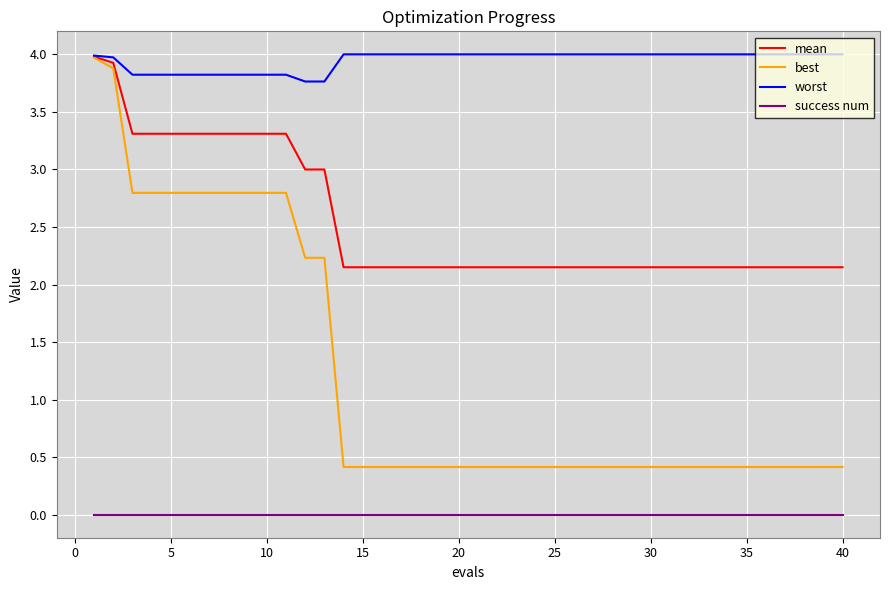

True or false: success num and mean intersect in this chart.

False